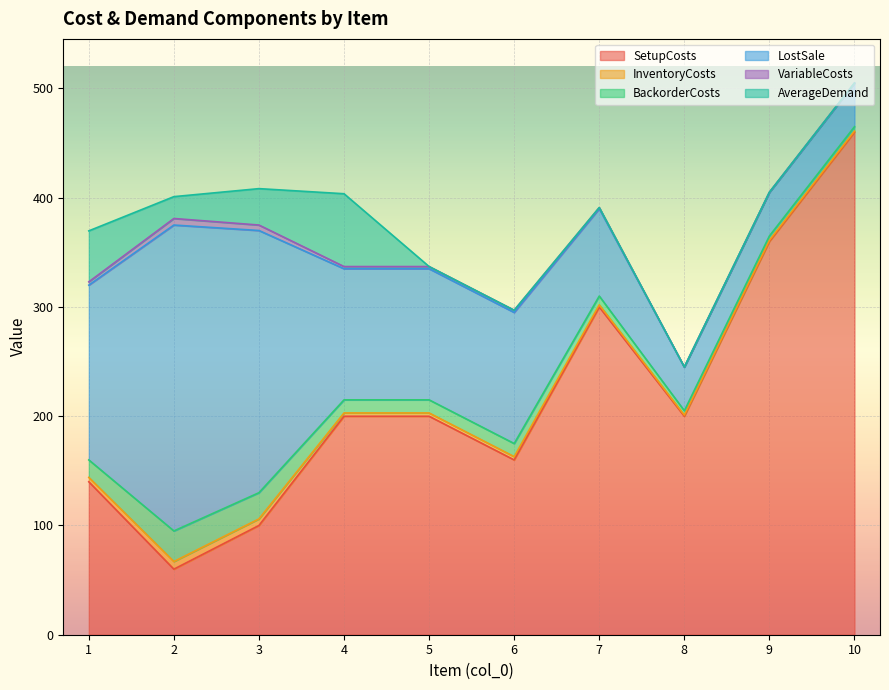

What is the value of the LostSale point at the 9th from the left?

40.0